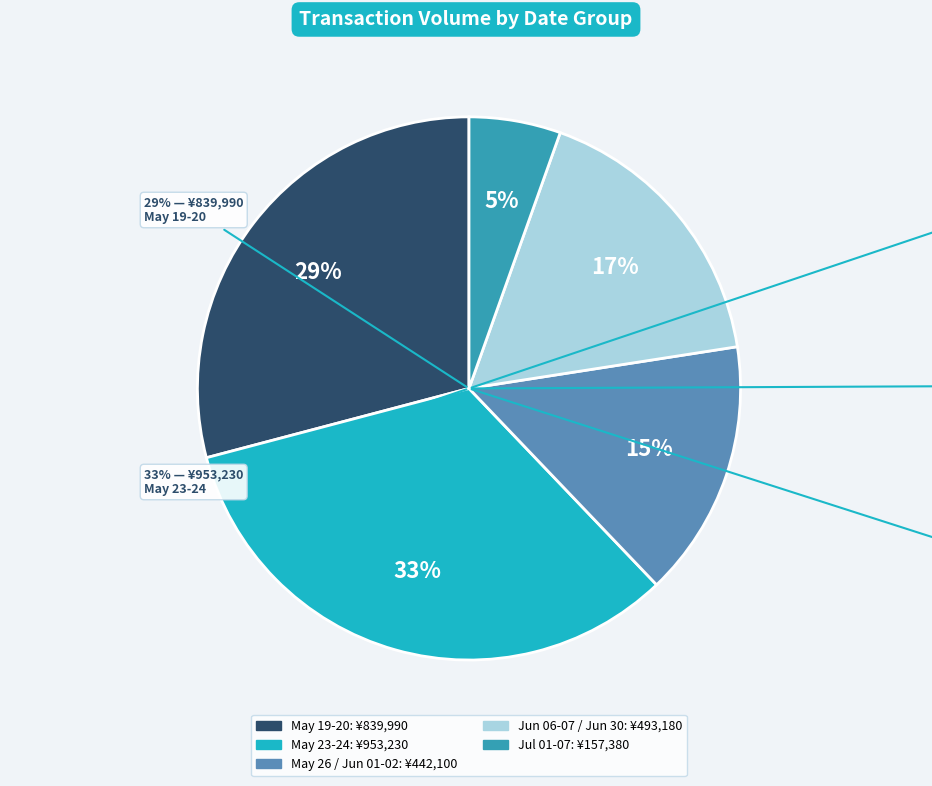

Which has a higher value, 05/23 or 06/07?

05/23